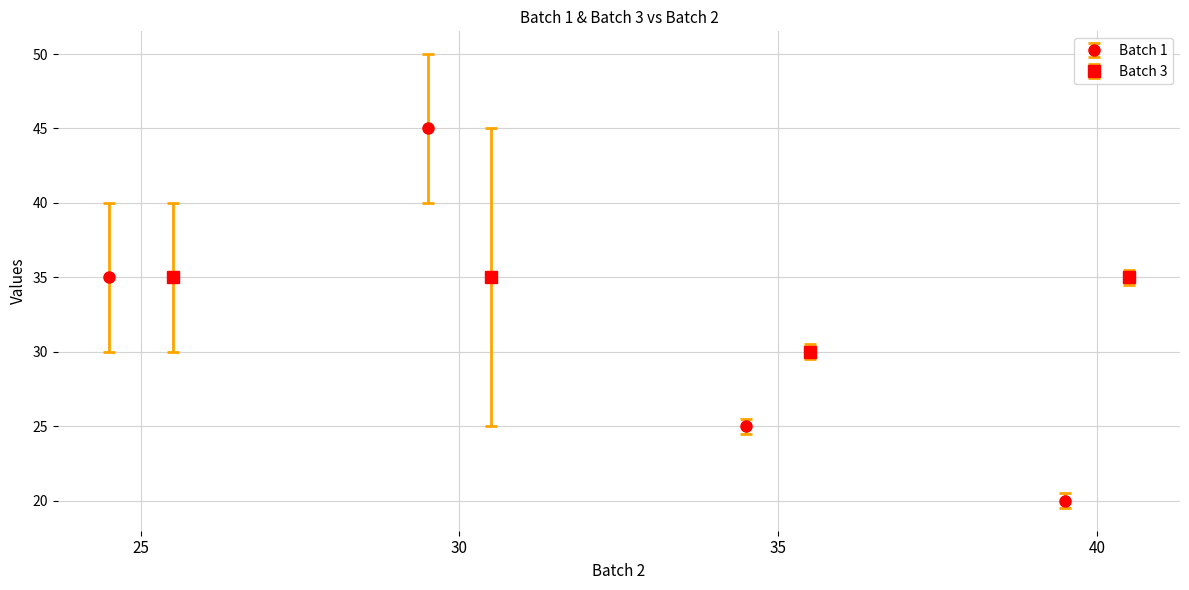

At which label does Batch 1 reach its minimum?

40